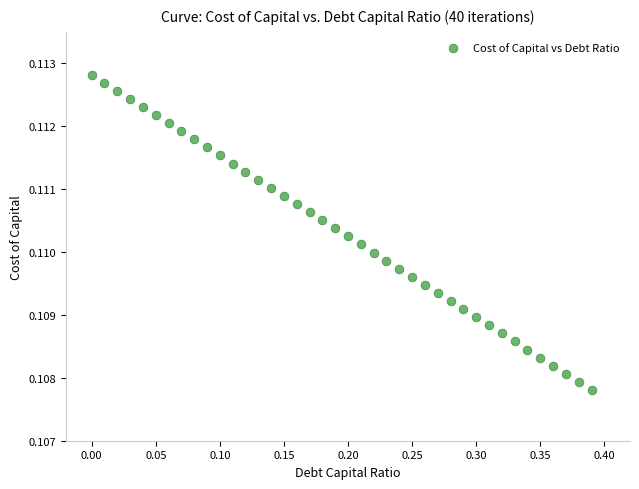

What is the range of X values (max minus min)?

0.4